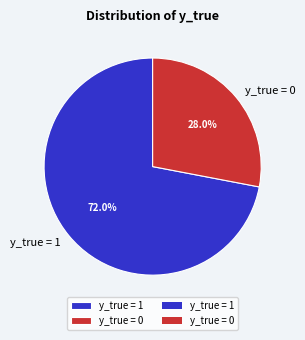

Rank the categories by value from lowest to highest.

y_true = 0, y_true = 1